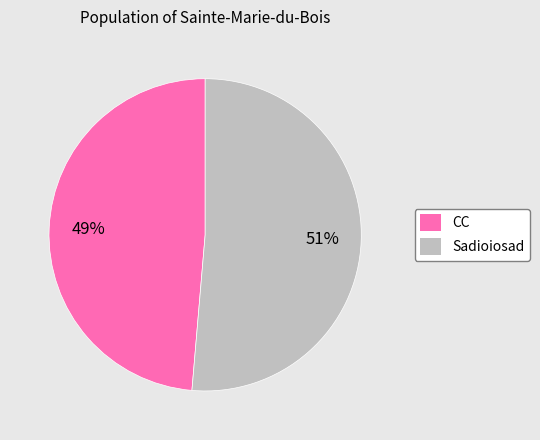

Which slice represents more than half of the pie?

Sadioiosad